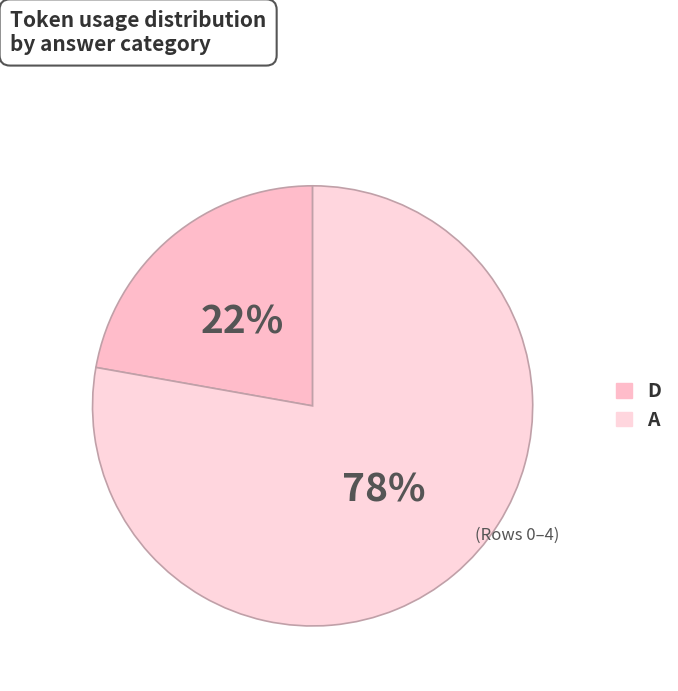

Count the number of slices in the pie.

2